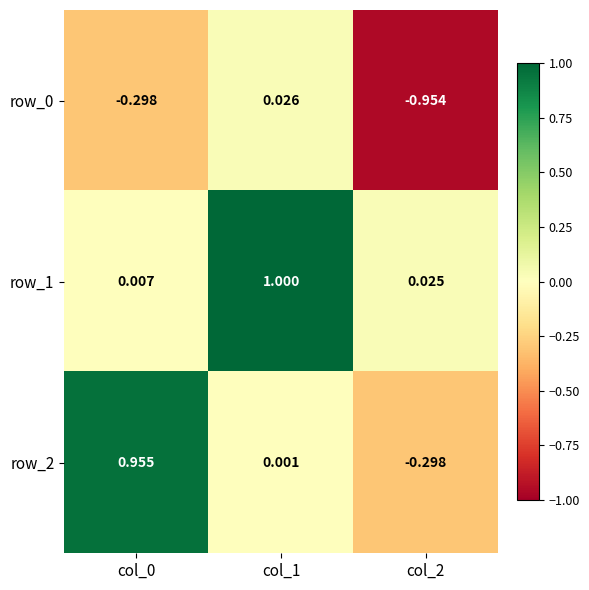

Which series has the largest range (max minus min)?

row_2